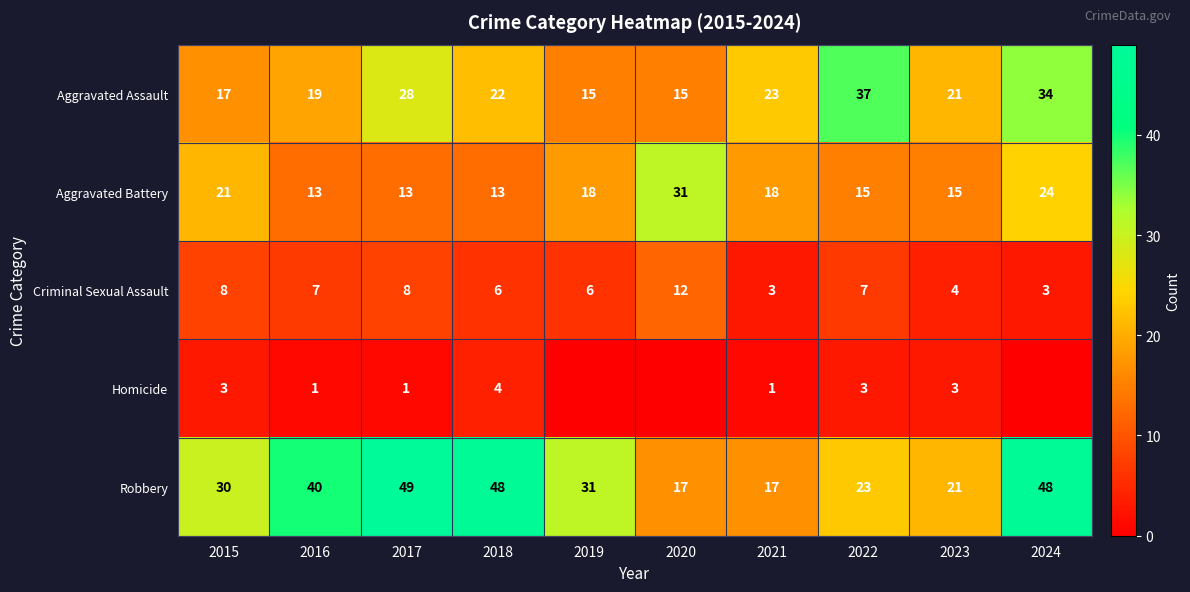

Rank the series at 2021 from lowest to highest value.

Homicide, Criminal Sexual Assault, Robbery, Aggravated Battery, Aggravated Assault